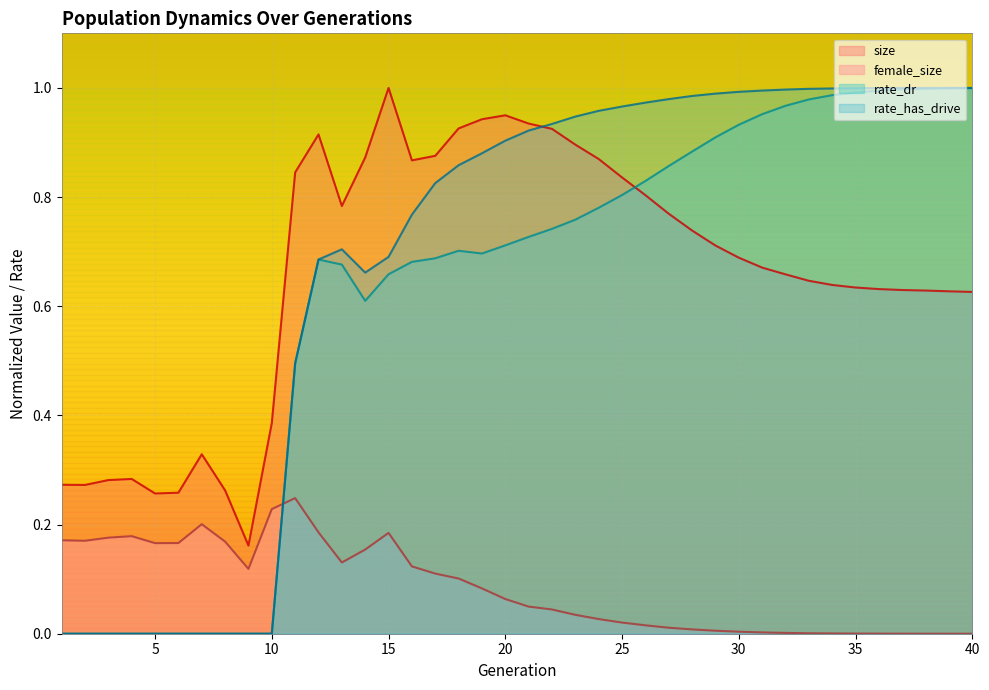

Which series has the largest total across all categories?

rate_has_drive